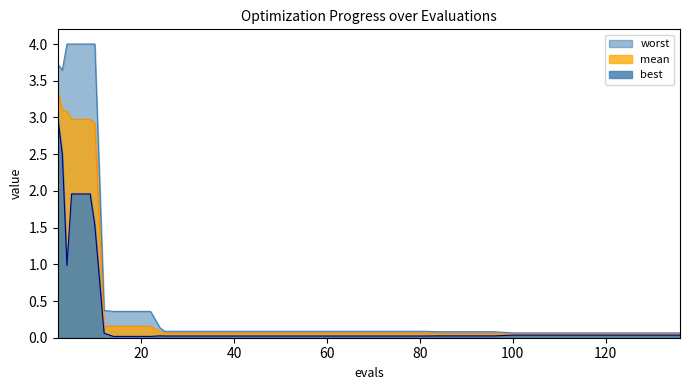

List the series in order of their peak value, highest first.

worst, mean, best